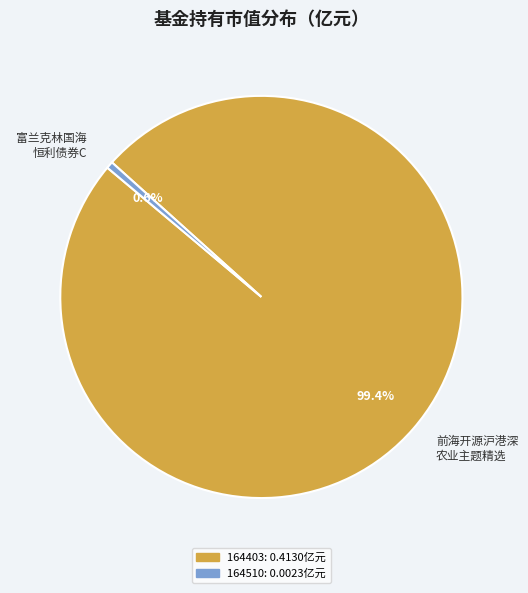

Between 前海开源沪港深 农业主题精选 and 富兰克林国海 恒利债券C, which is larger?

前海开源沪港深 农业主题精选